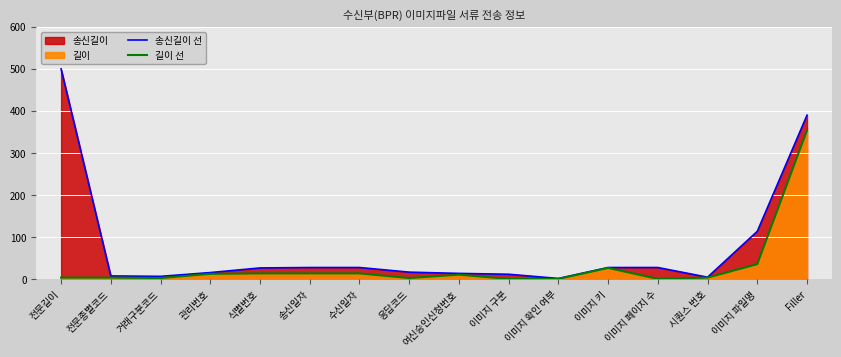

Which series has the widest spread of values?

송신길이 선